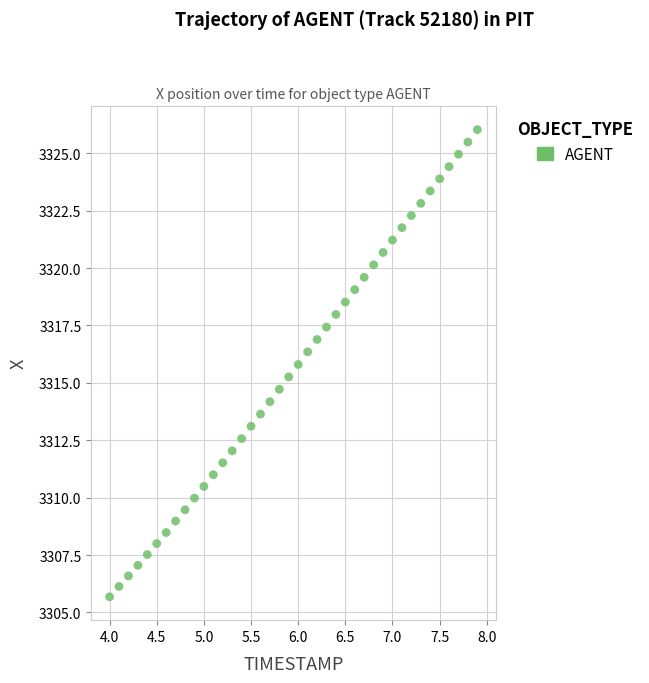

What is the range of X values (max minus min)?

3.9